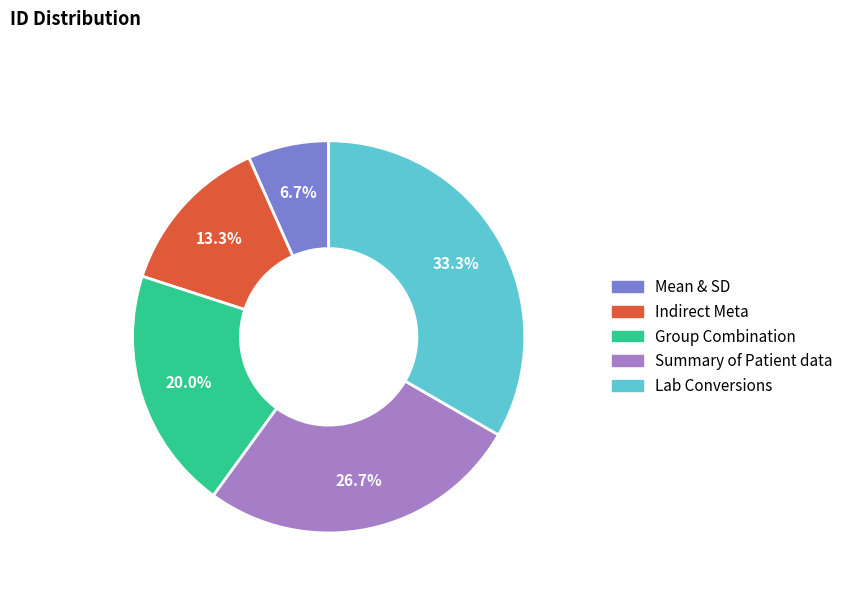

Which category has the biggest portion of the pie?

Lab Conversions